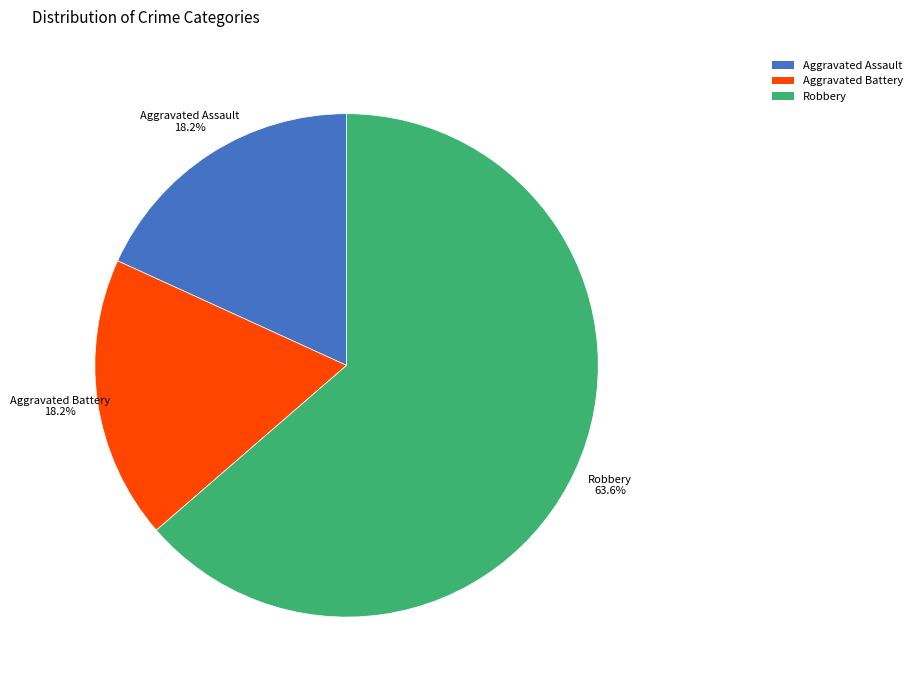

What is the ratio of the value at Robbery to the value at Aggravated Assault?

3.5